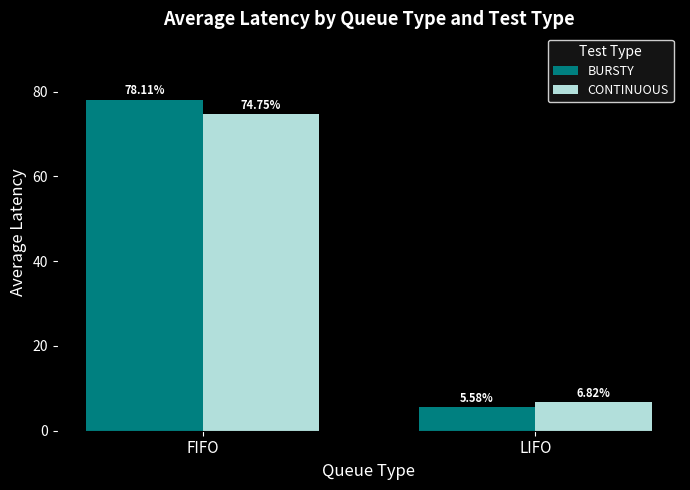

At which category is the sum across all series the highest?

FIFO